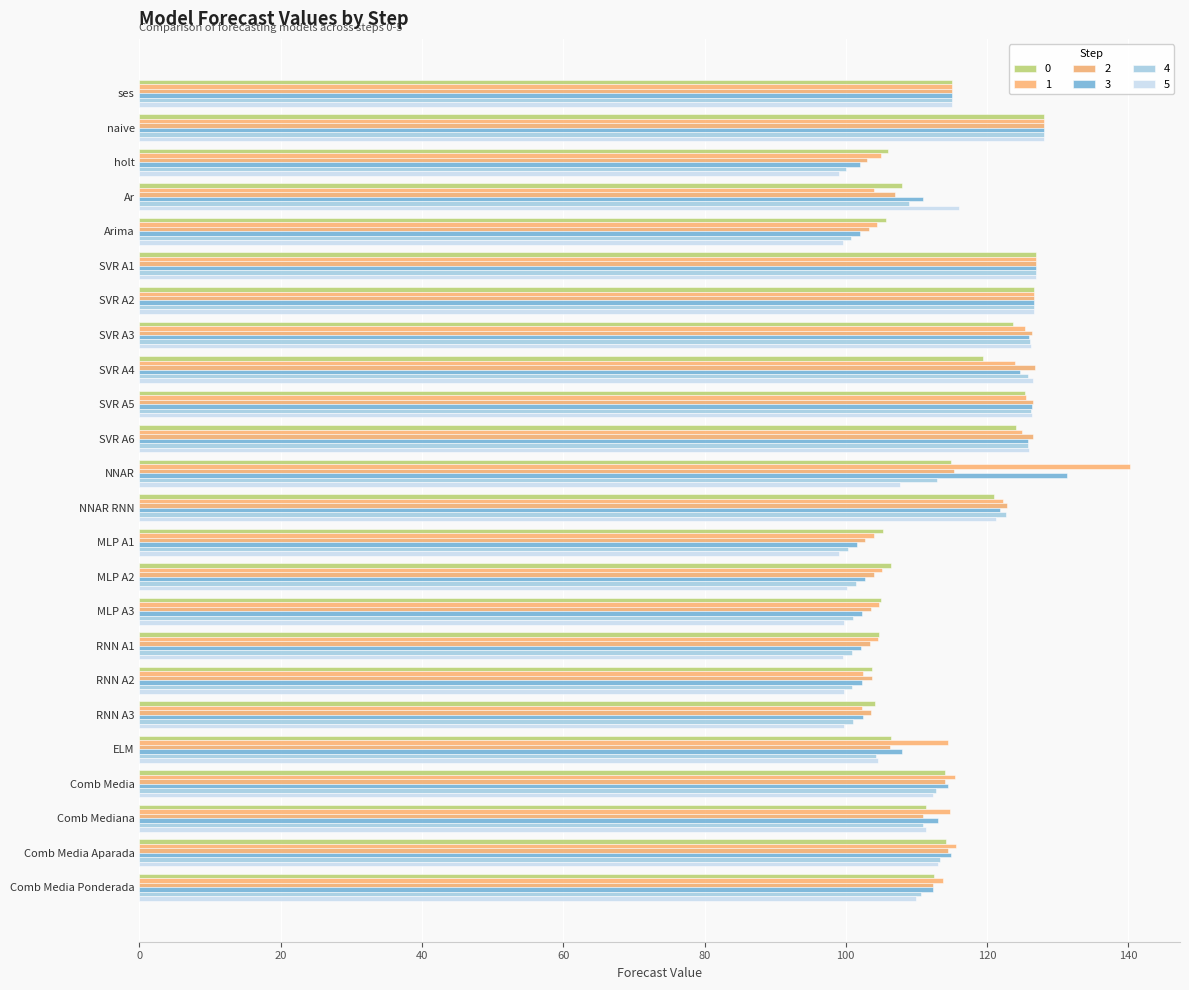

At how many categories does at least one series exceed 139?

1